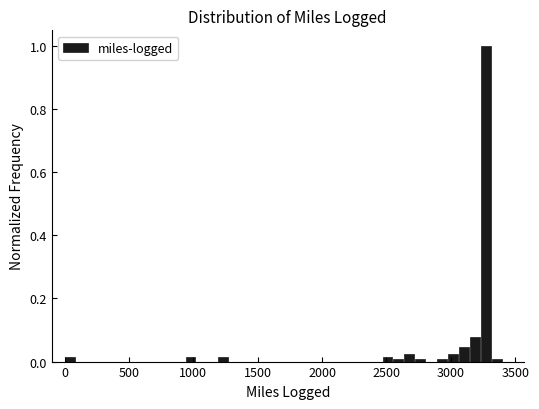

Read against the x-axis, roughly where is the centre of the tallest bar?

3250